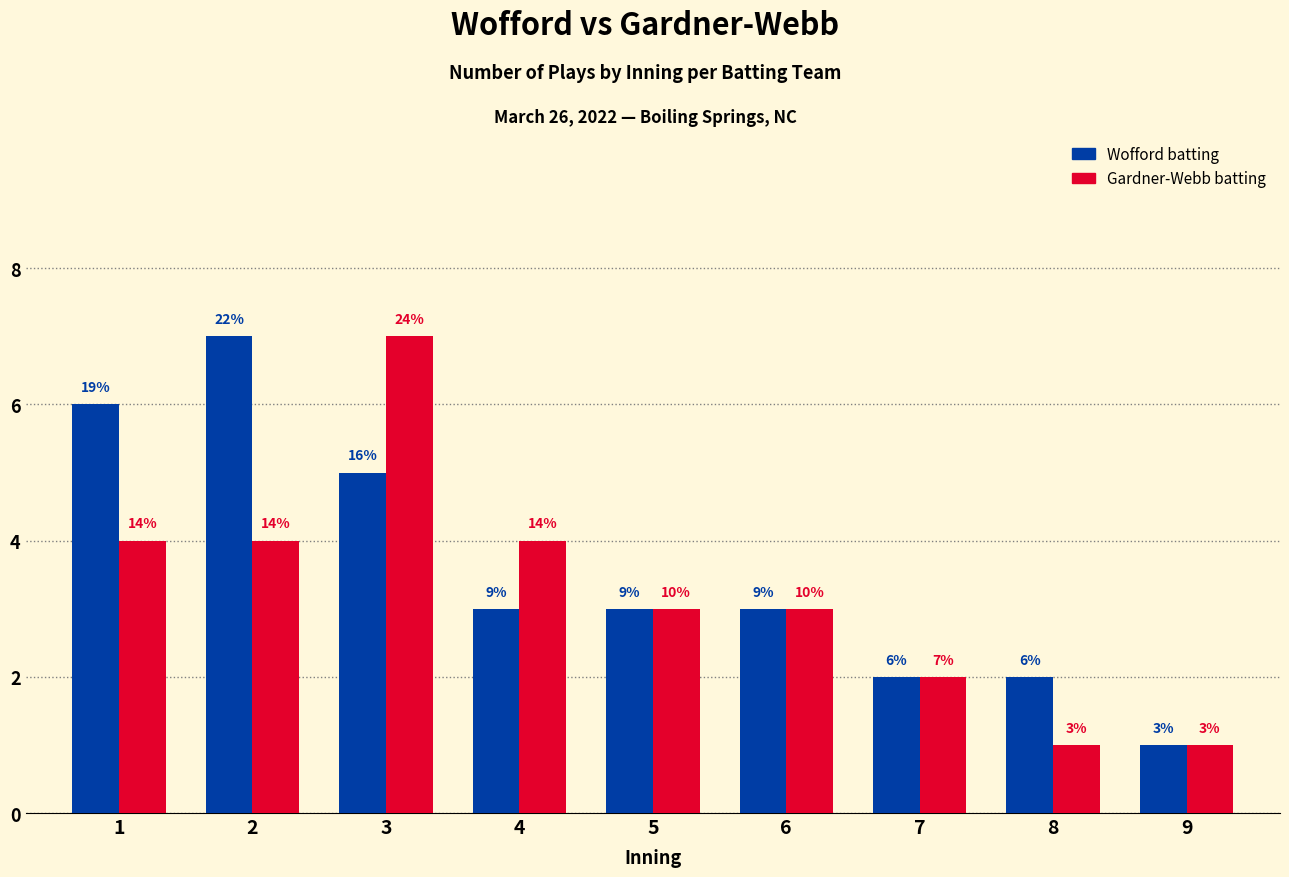

What are all the series names shown in the legend?

Wofford batting, Gardner-Webb batting